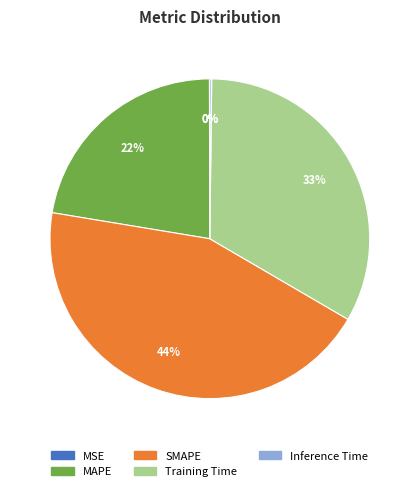

To the nearest percent, what is the average slice percentage?

20%